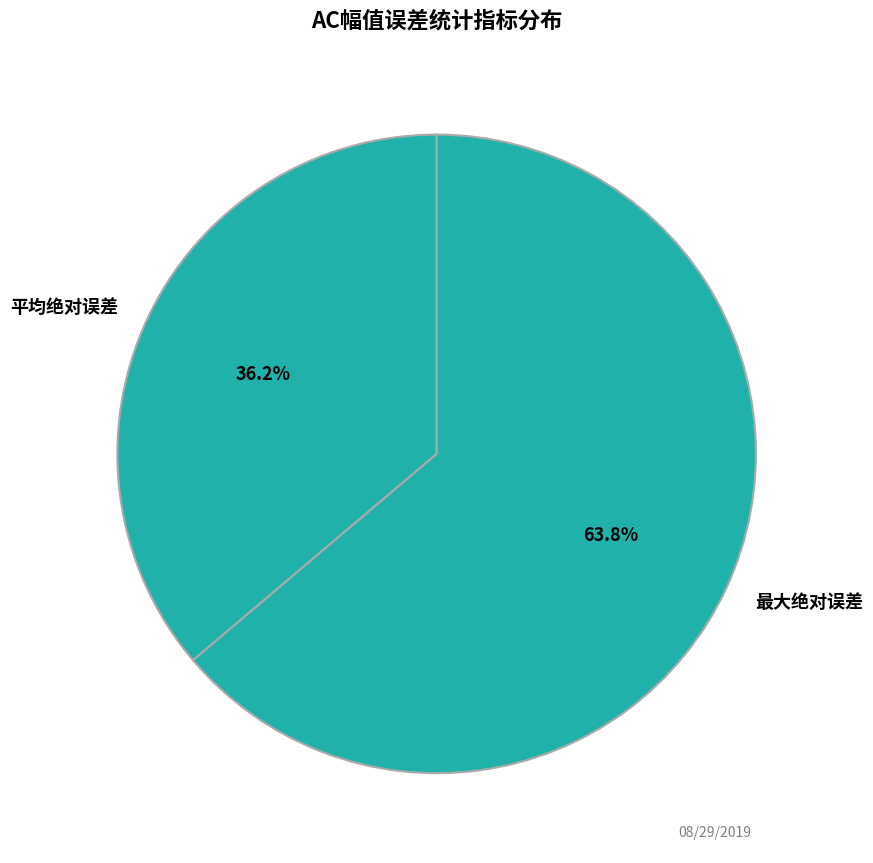

Combined, what portion of the pie is 最大绝对误差 and 平均绝对误差?

100.0%